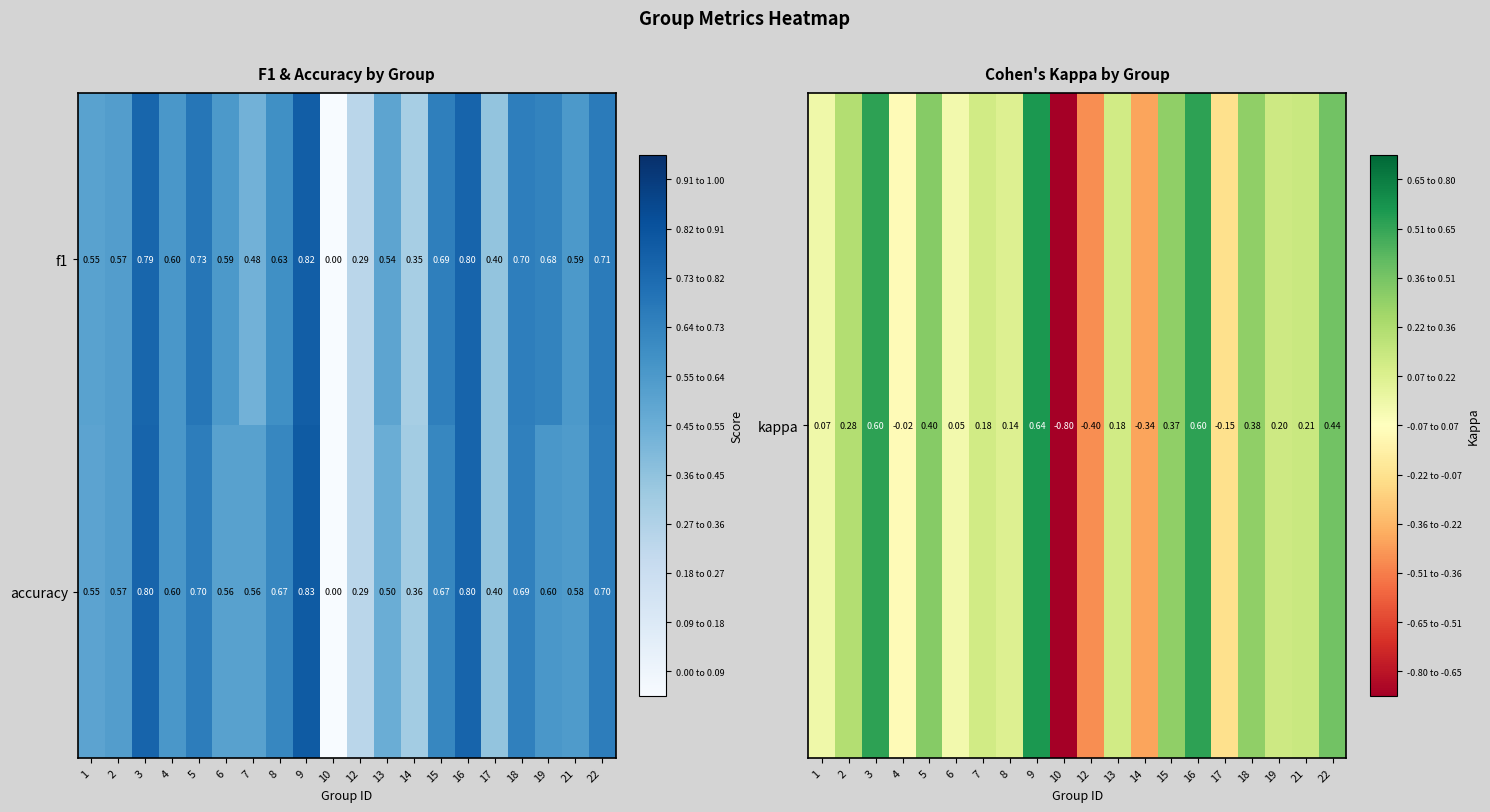

Which series has the widest spread of values?

accuracy